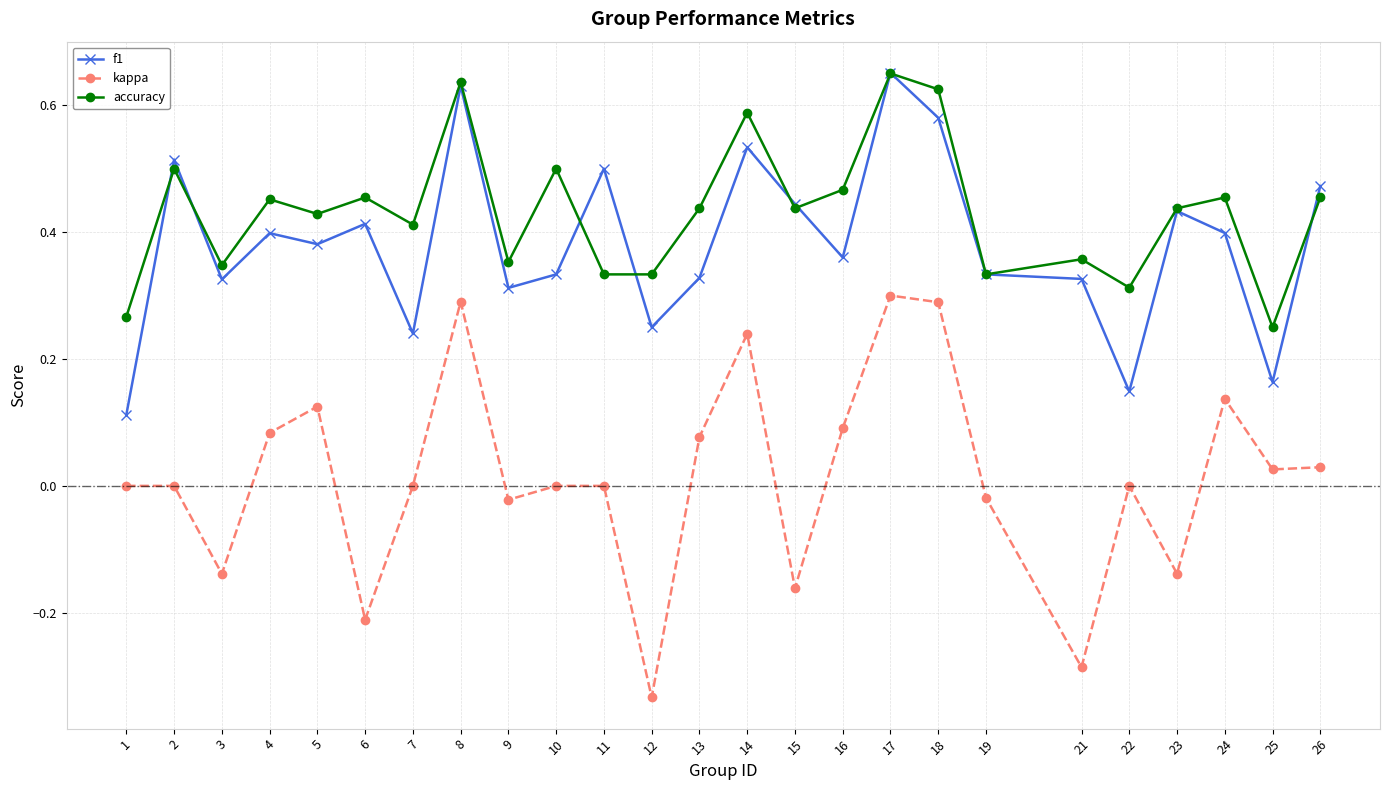

Which label corresponds to the smallest value in the chart?

12